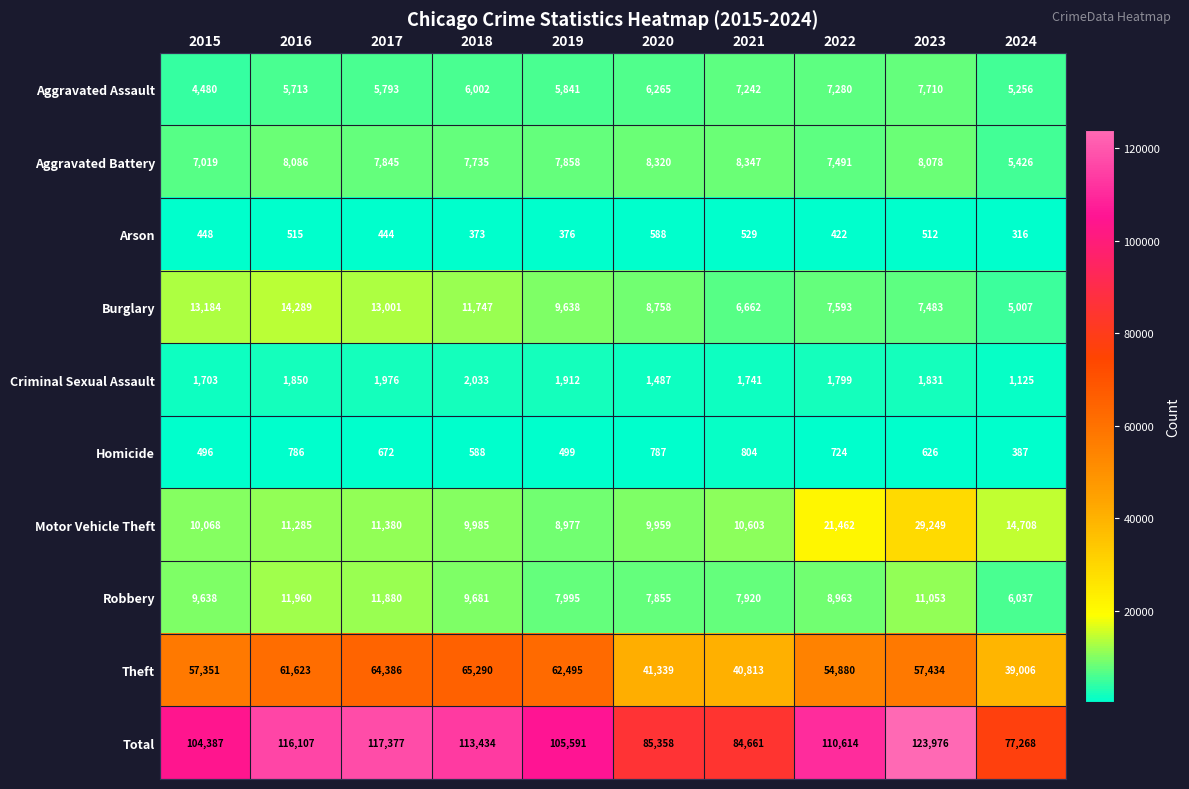

What is the sum of all Homicide values?

6369